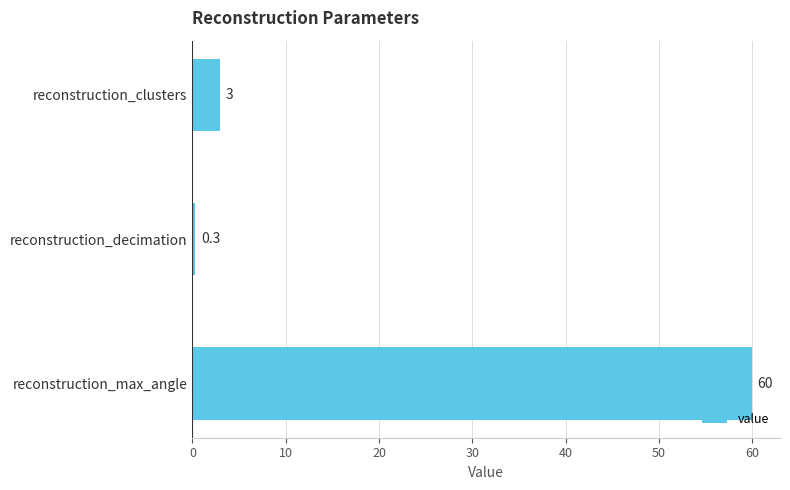

Rank the categories by value from highest to lowest.

reconstruction_max_angle, reconstruction_clusters, reconstruction_decimation